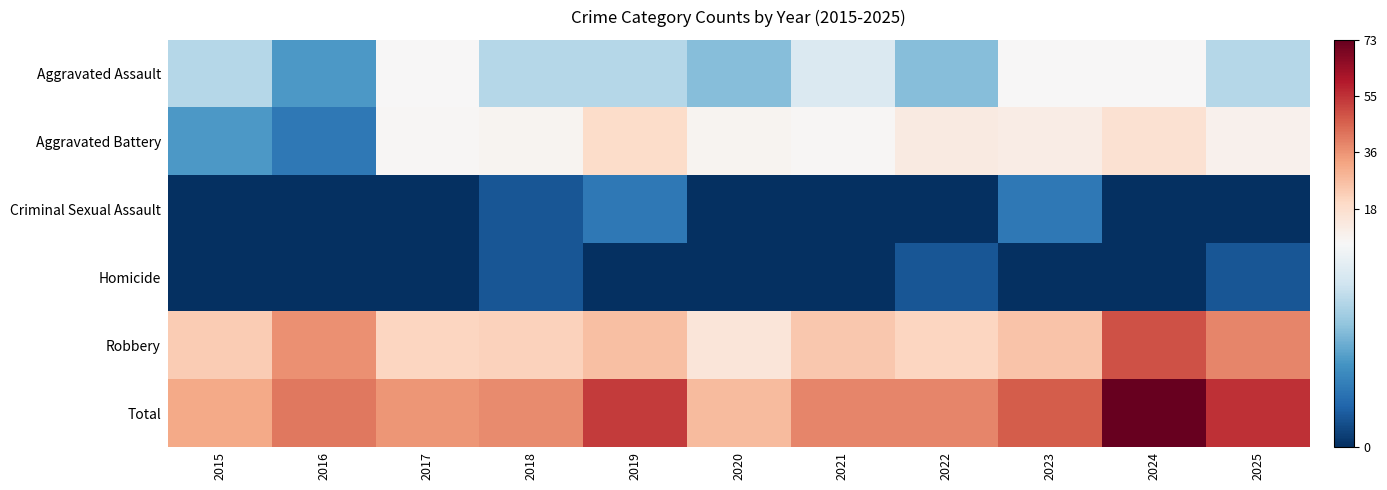

Which series has the largest total across all categories?

Total